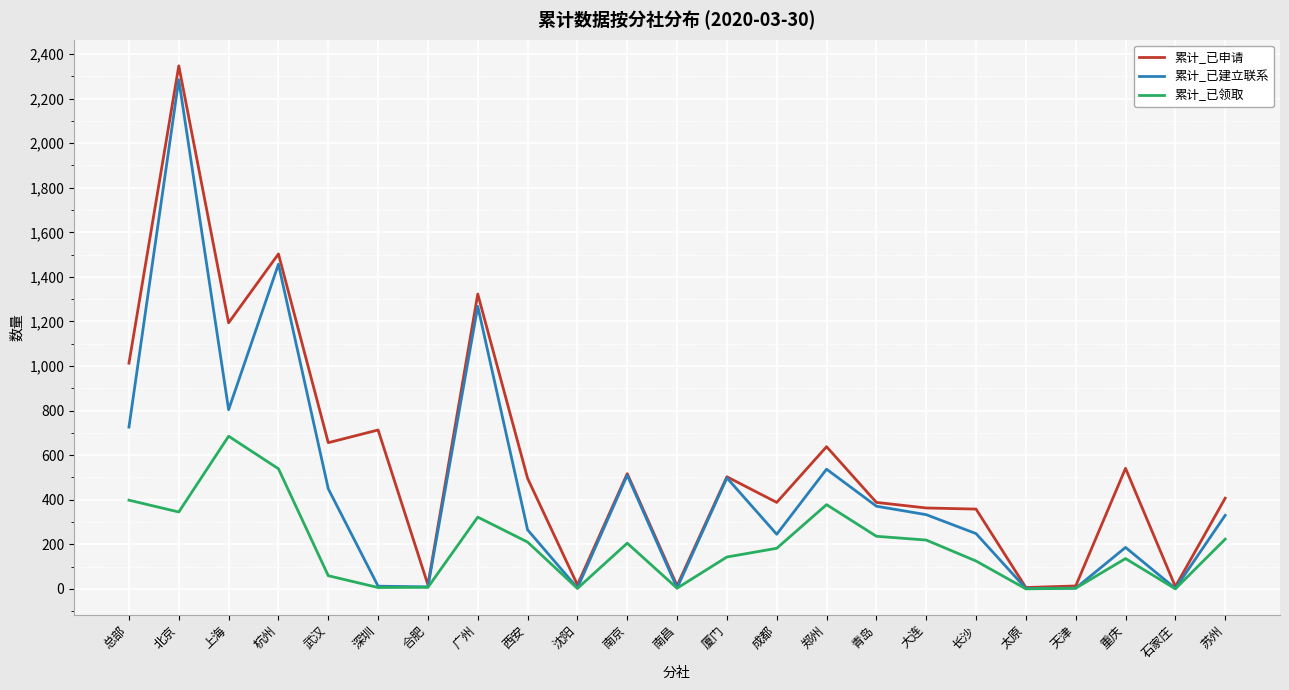

List the series in order of their peak value, highest first.

累计_已申请, 累计_已建立联系, 累计_已领取